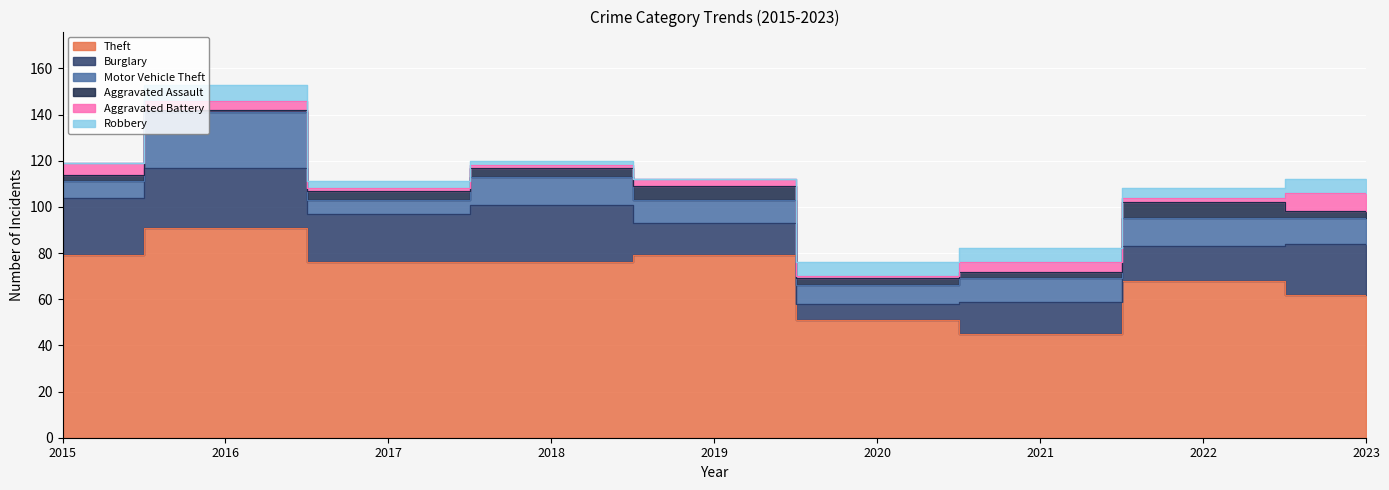

What is the difference between the Motor Vehicle Theft values at 2016 and 2019?

14